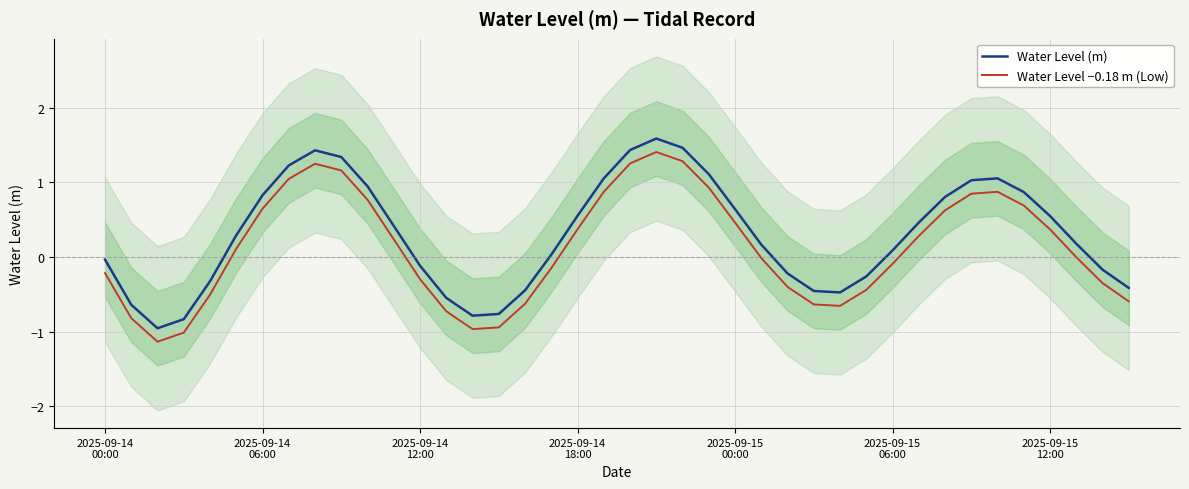

Does the chart display data point markers on the line(s)?

No